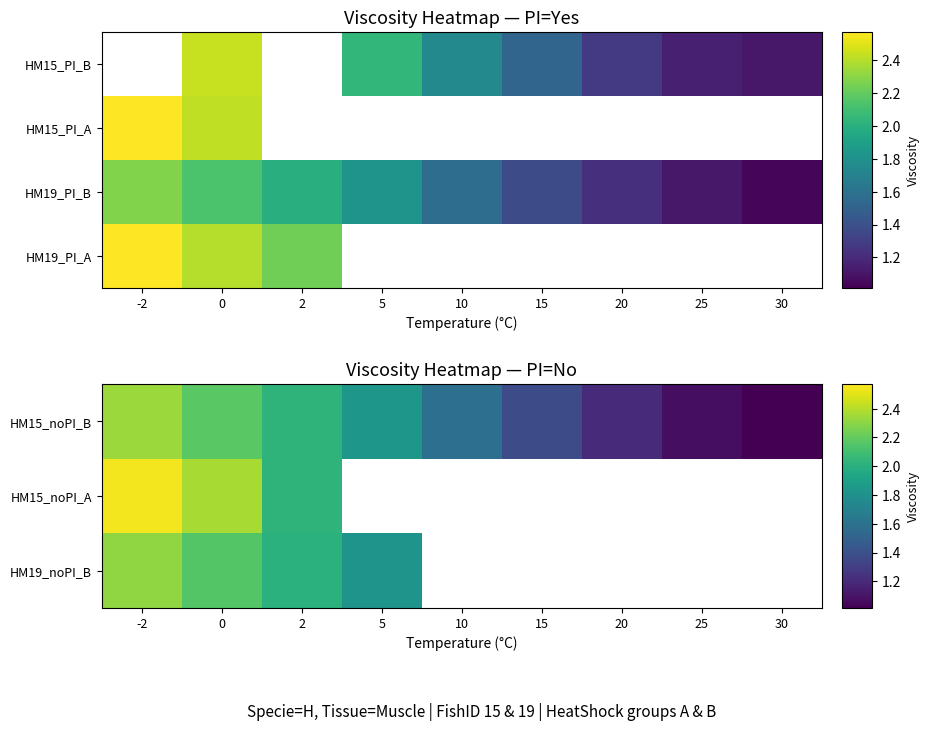

At which category does the chart reach its peak across all series?

-2